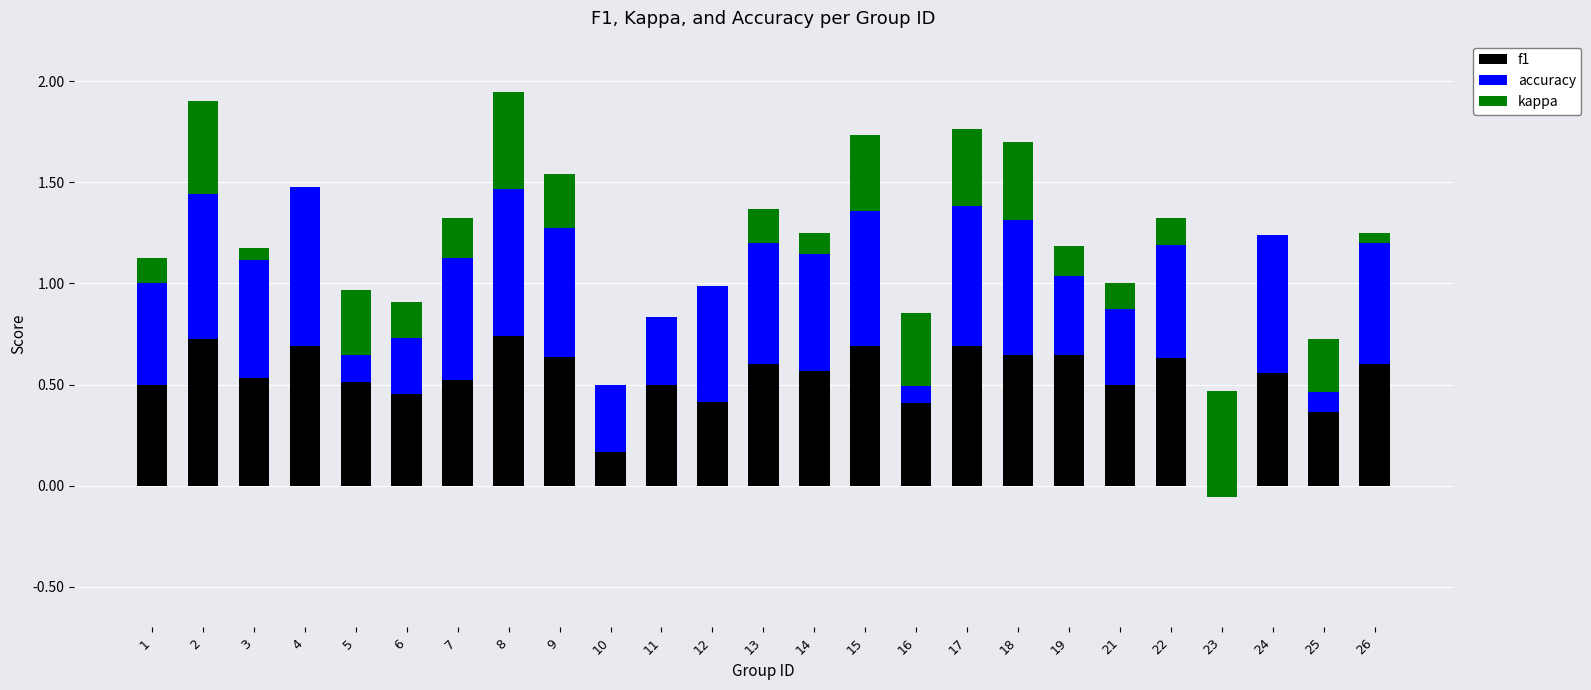

How many data points does each series have?

25